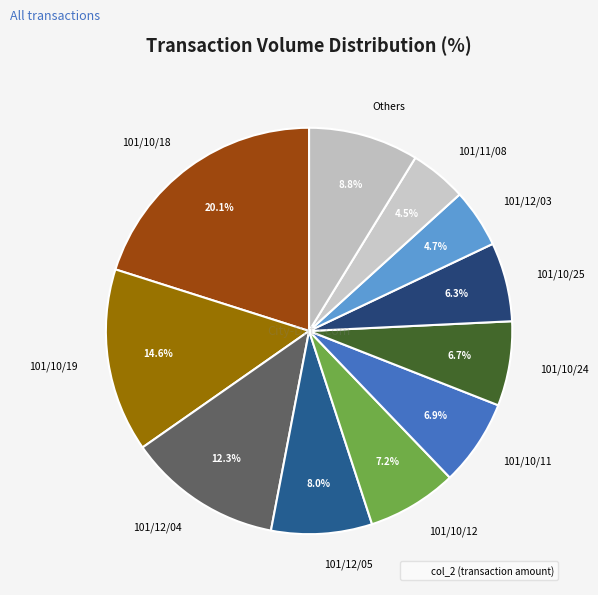

Is the sum of 101/10/11 and 101/10/18 greater than half?

No